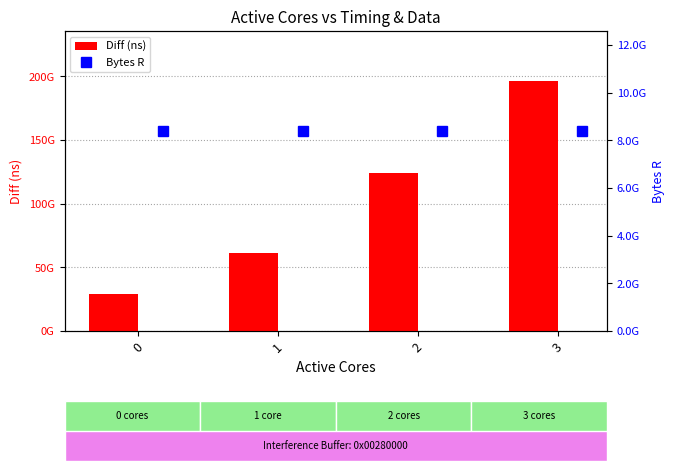

What is the maximum value shown in the chart?

196423912128